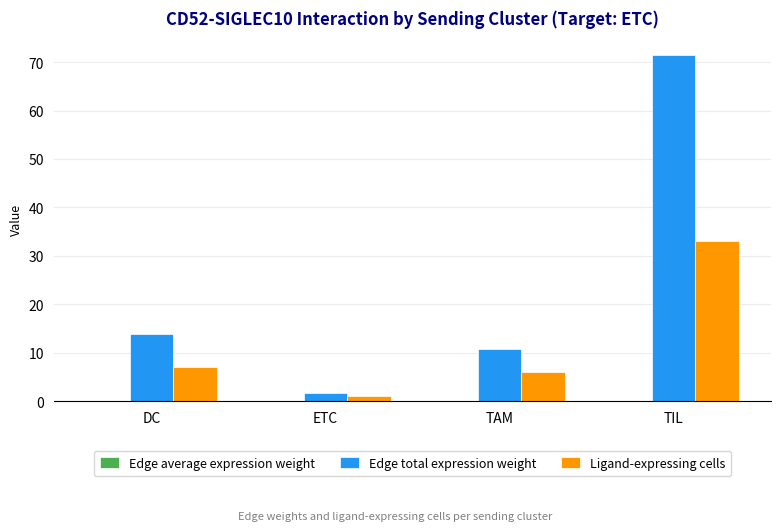

What is the average value of the Edge total expression weight series?

24.5